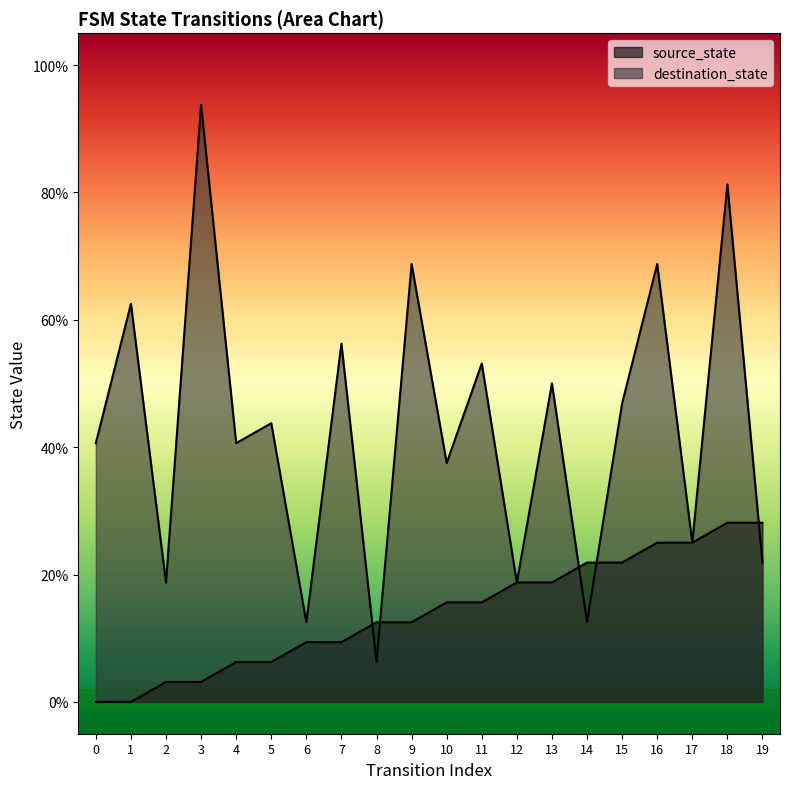

What is the total value across all series at 6?

21.9